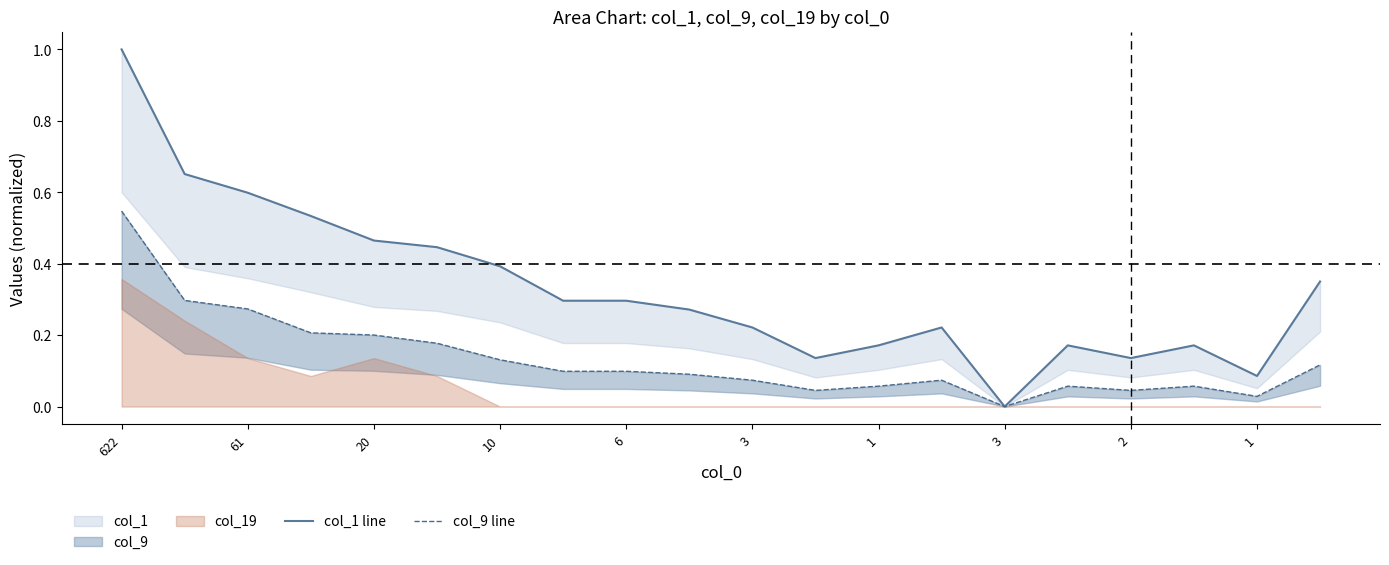

Which series has the largest range (max minus min)?

col_1 line